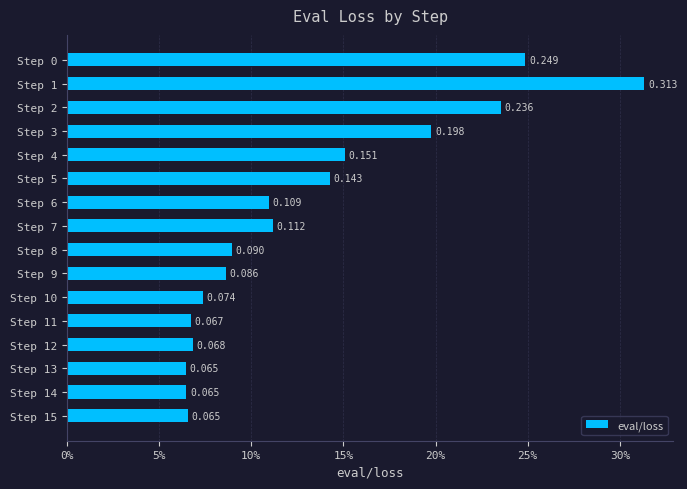

Does the chart contain any negative values?

No